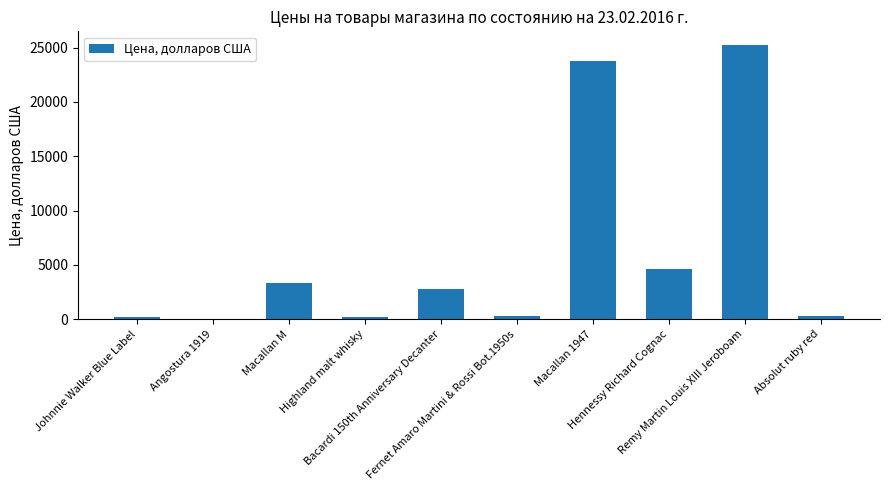

Where does the data first go above 2804?

Macallan M